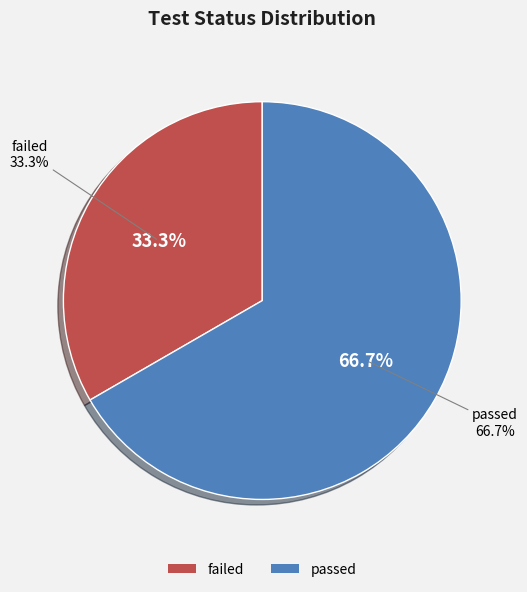

Does passed represent more than half of the total?

Yes